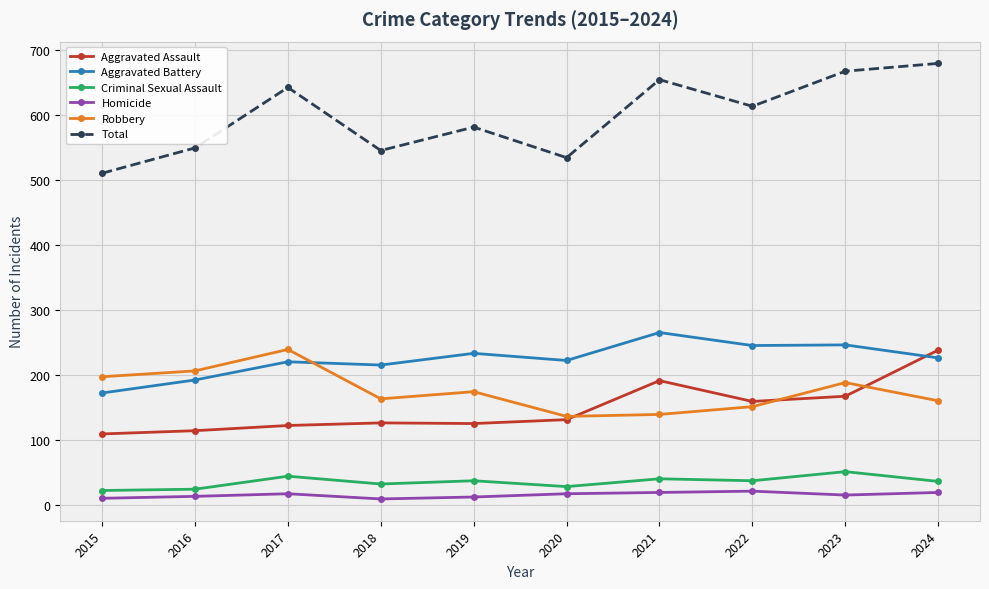

What is the spread (max minus min) of values at 2015?

500